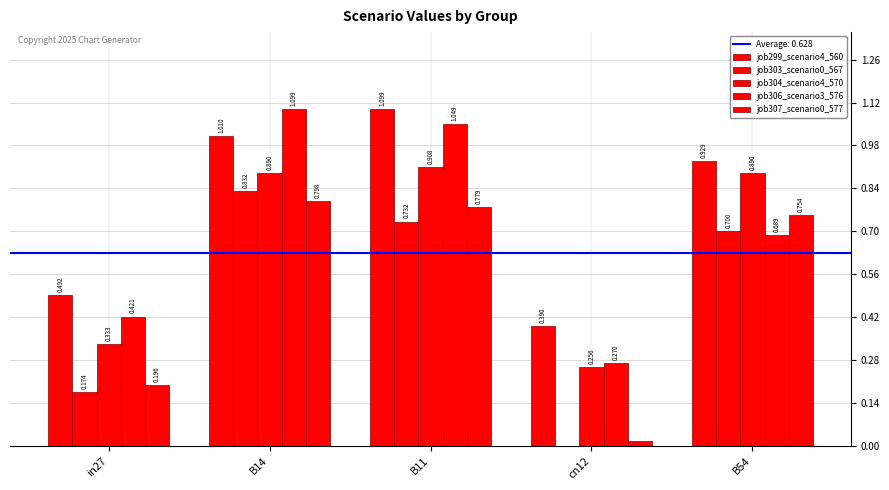

At cn12, list the series in order from largest to smallest.

job299_scenario4_560, job306_scenario3_576, job304_scenario4_570, job307_scenario0_577, job303_scenario0_567